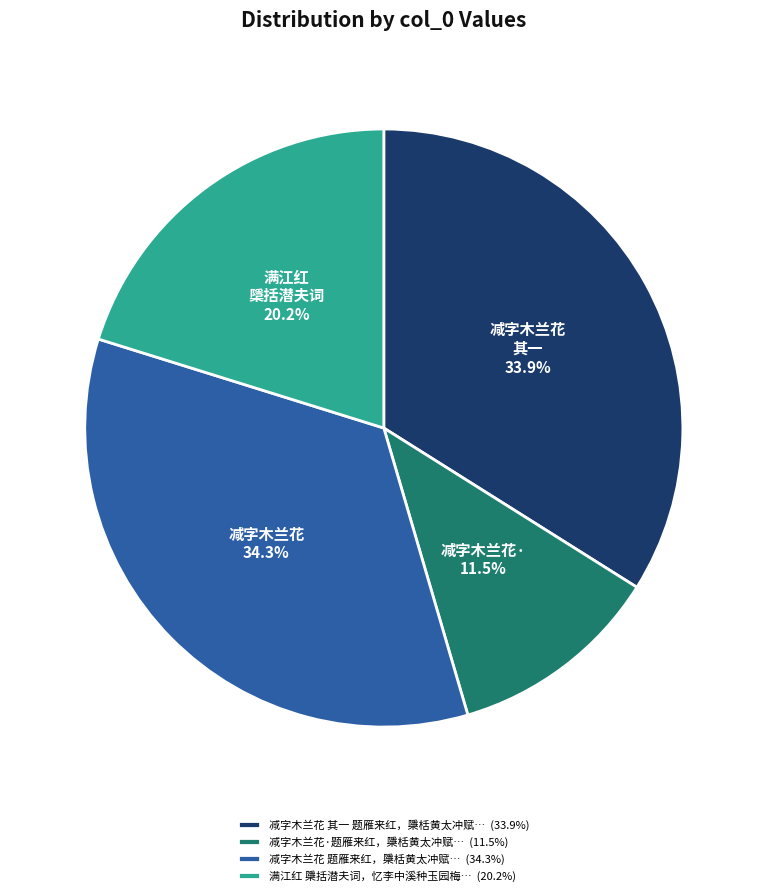

Count the number of slices in the pie.

4